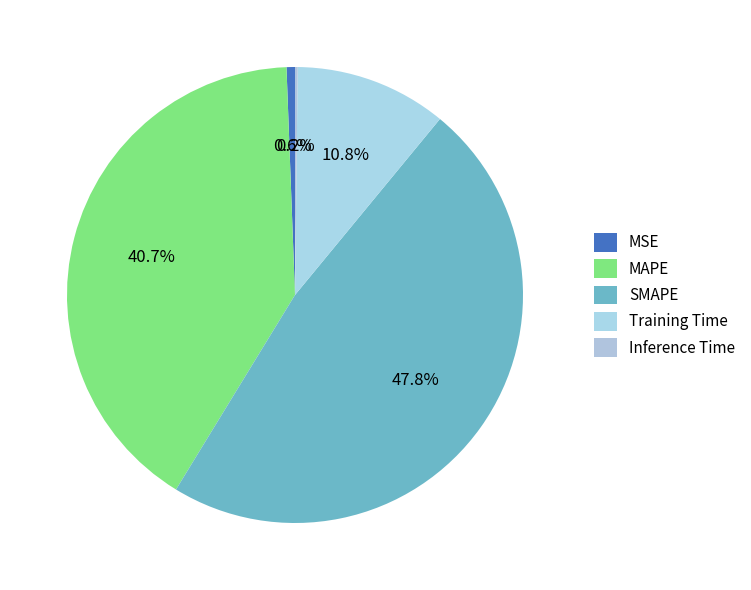

What is the largest slice in the pie chart?

SMAPE